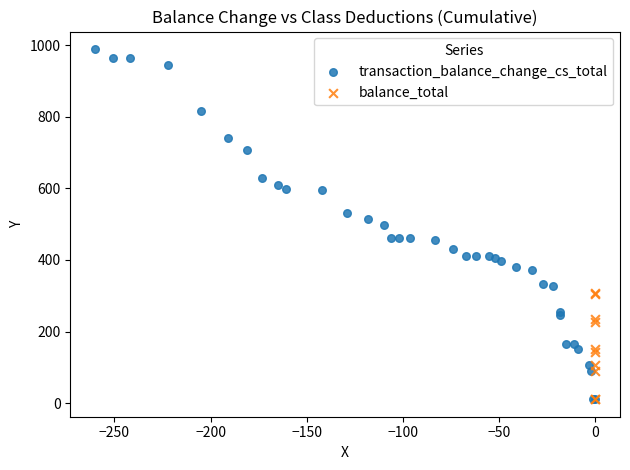

Which series contains the highest Y value?

transaction_balance_change_cs_total